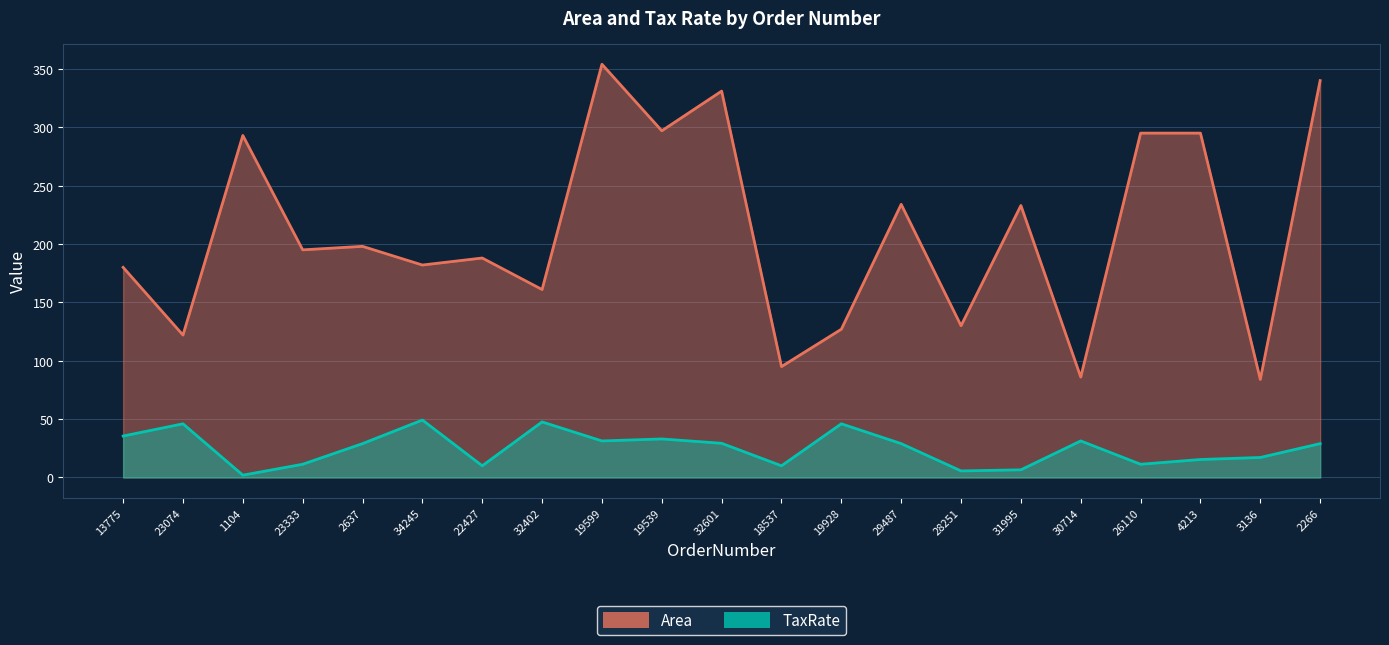

At which category is the sum across all series the highest?

19599